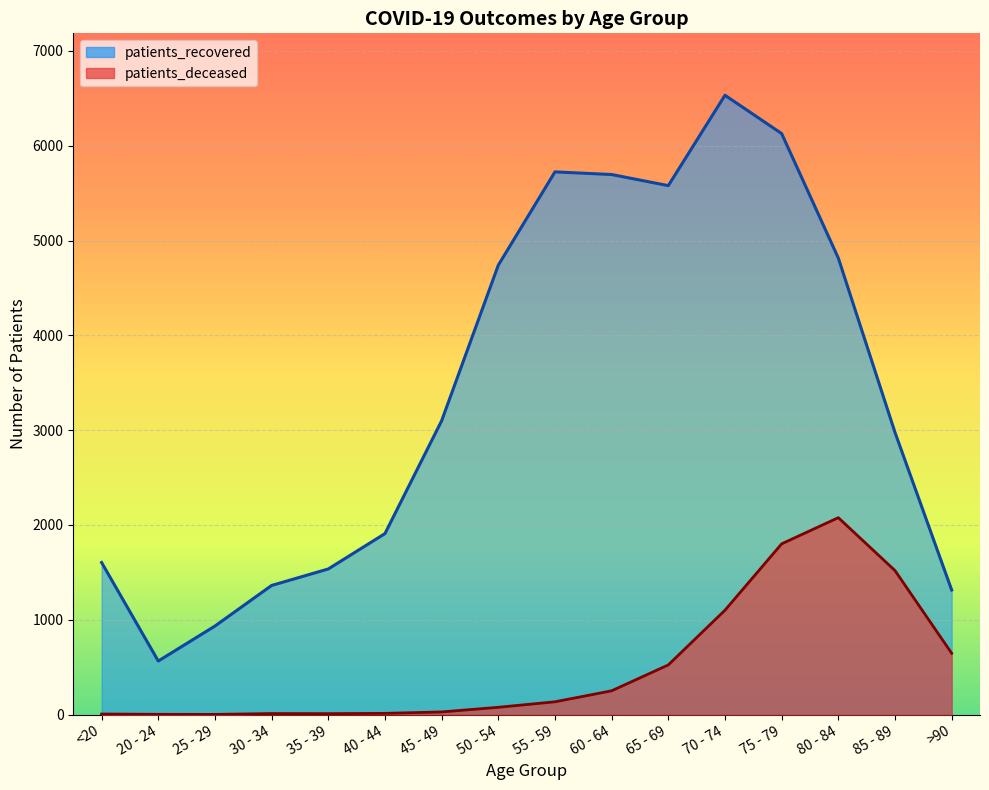

What is the total value across all series at >90?

1961